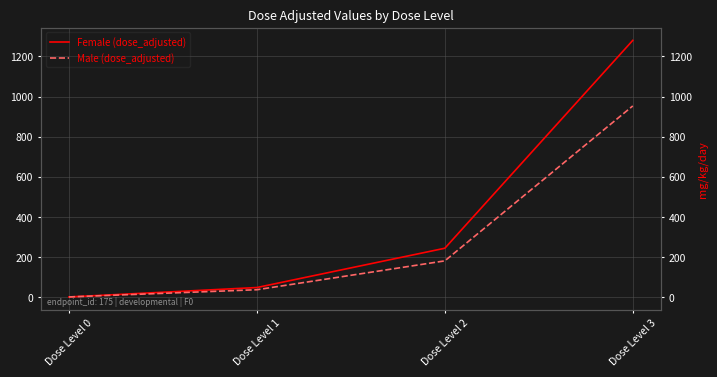

What is the difference between the second highest and minimum values in the Female (dose_adjusted) series?

243